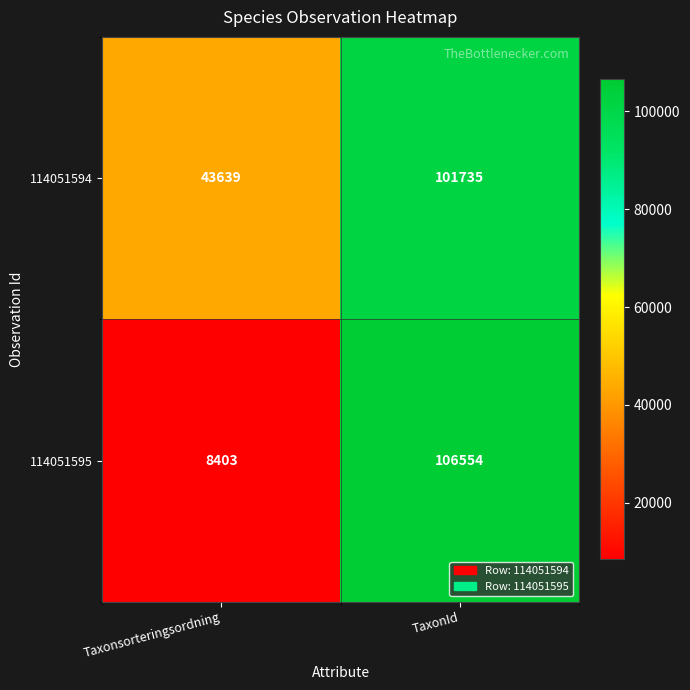

Which series changed the most between Taxonsorteringsordning and TaxonId?

114051595